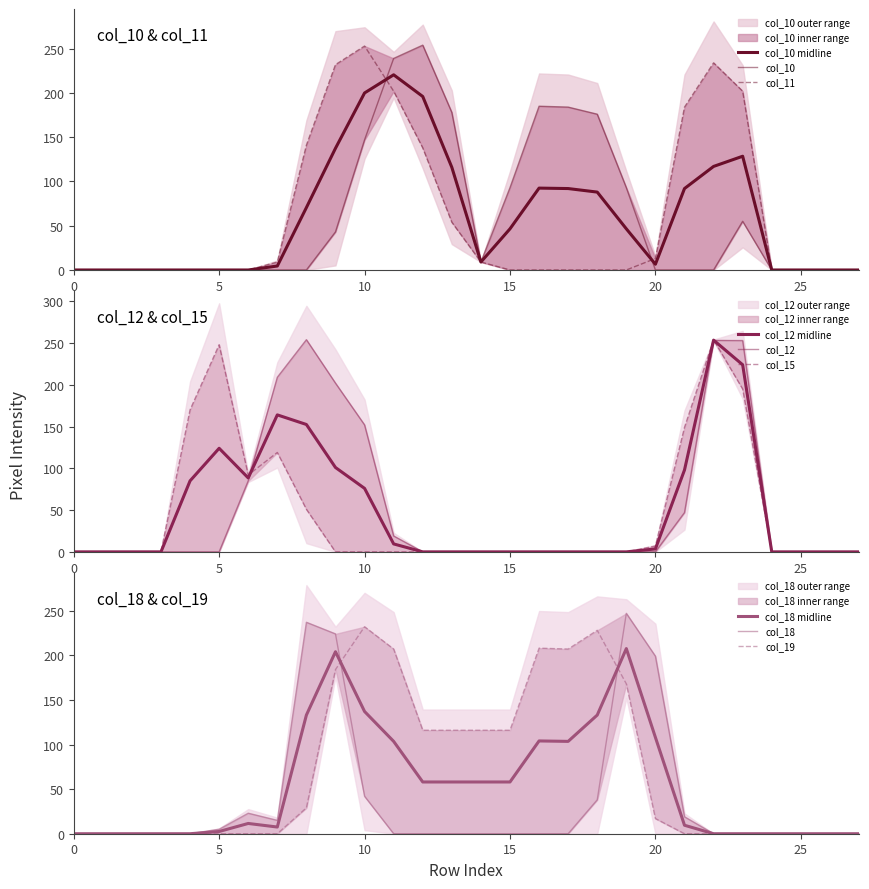

List the labels in order of col_15 value, smallest first.

0, 1, 2, 3, 9, 10, 11, 12, 13, 14, 15, 16, 17, 18, 19, 24, 25, 26, 27, 20, 8, 6, 7, 21, 4, 23, 5, 22